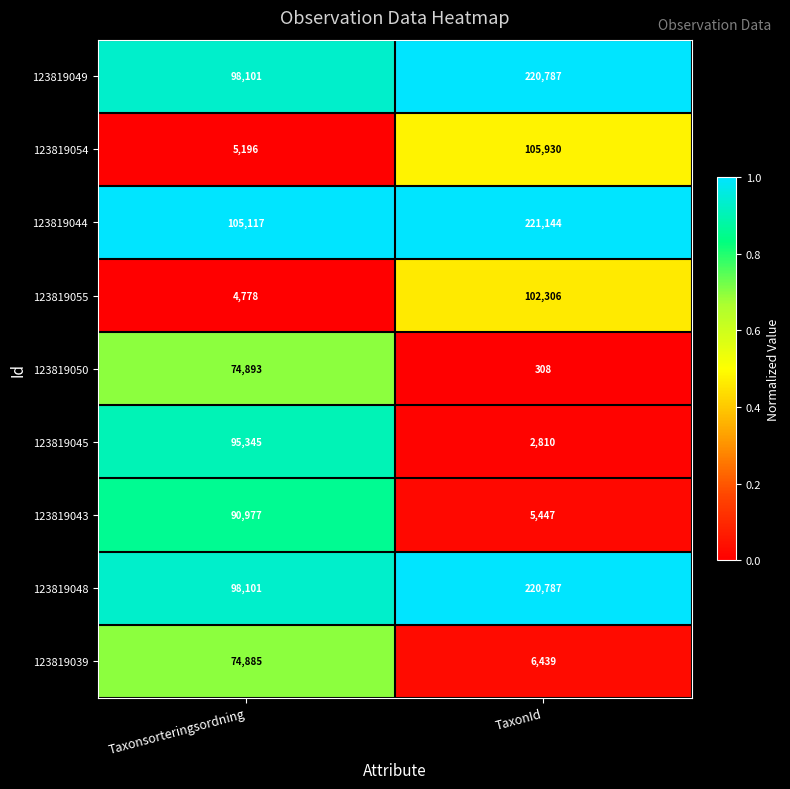

The 123819039 series shows 74885 at Taxonsorteringsordning. True or false?

True